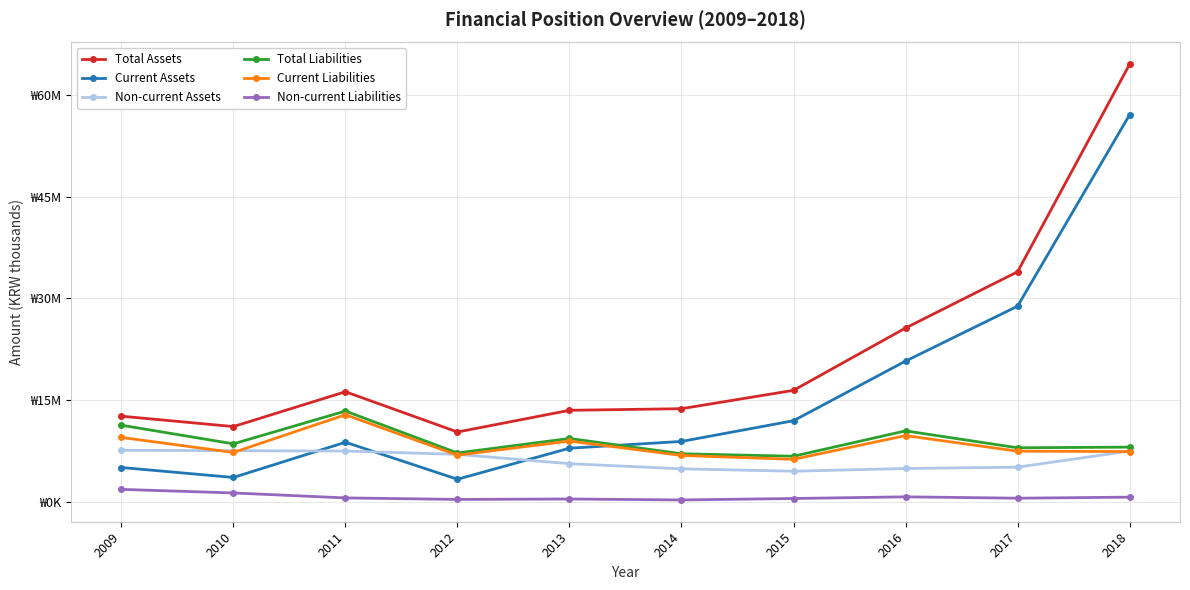

What is the value of the Non-current Liabilities point at the 9th from the left?

499293